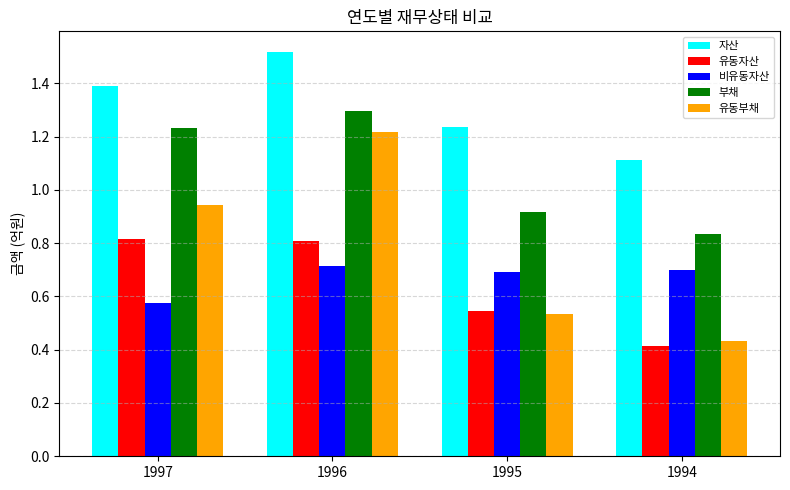

The 자산 series shows 0.7 at 1996. True or false?

False